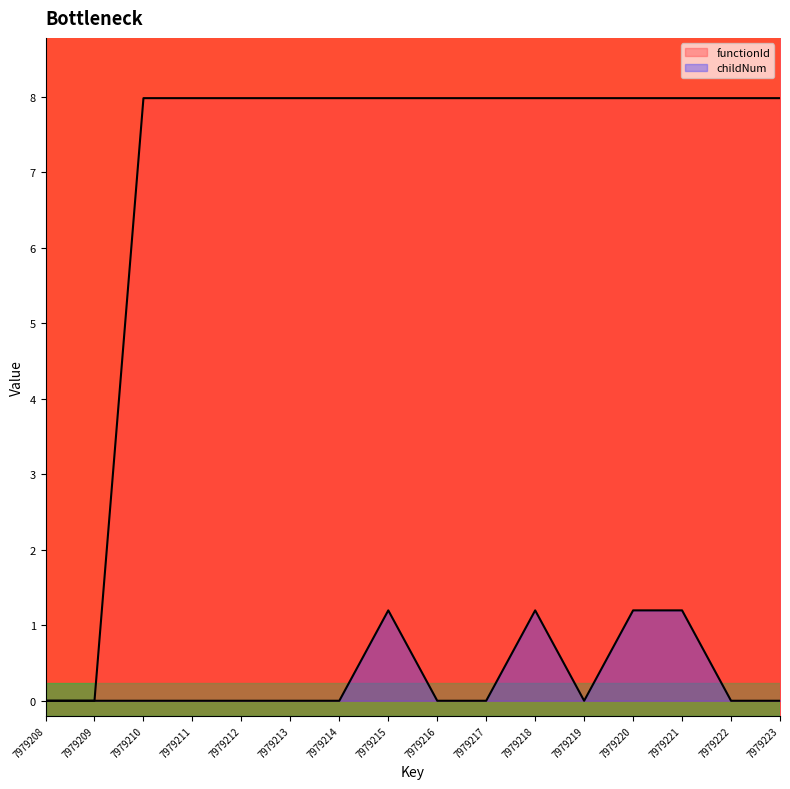

What is the highest value of the functionId series?

8.0